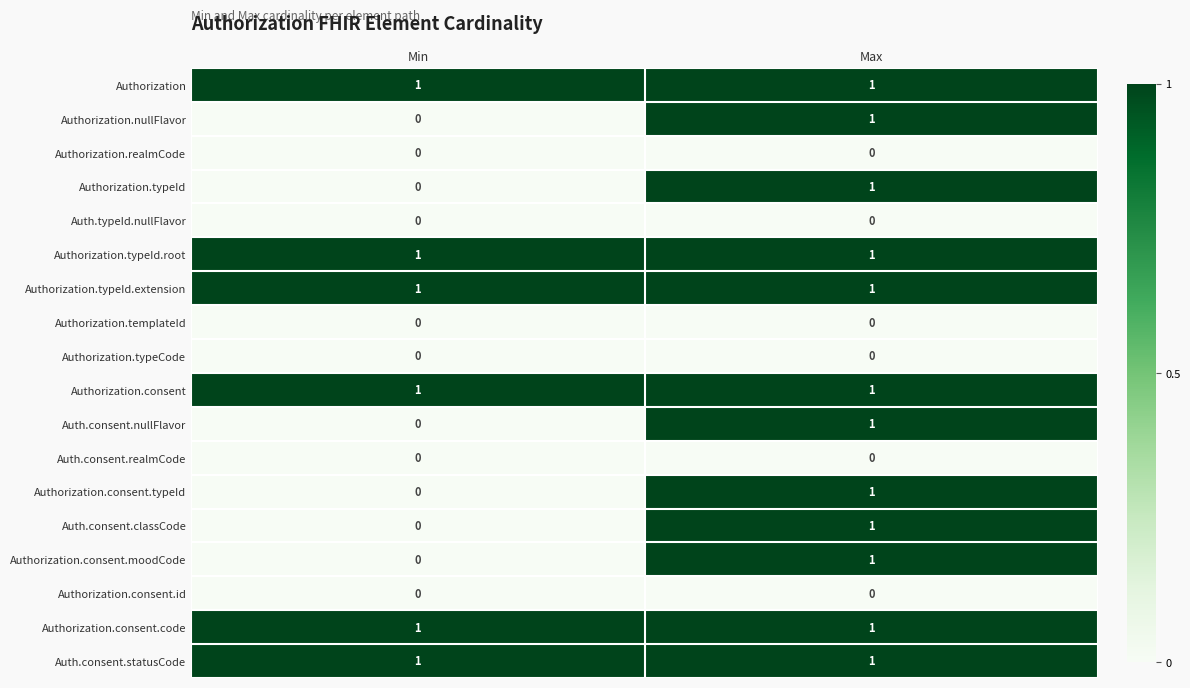

Is it true that Authorization.typeId equals 0 at Min?

True